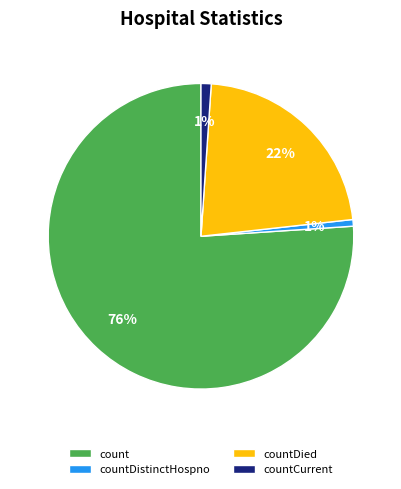

To the nearest percent, what portion does countDistinctHospno represent?

1%